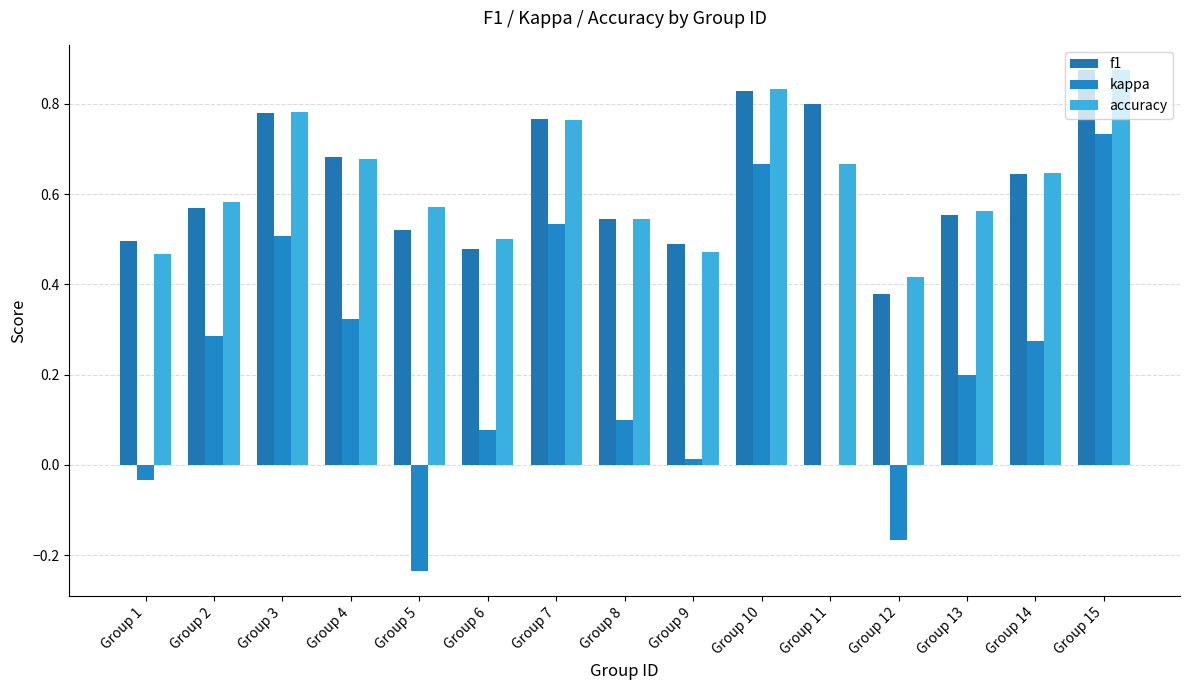

What is the value of the f1 bar at the 12th from the left?

0.4